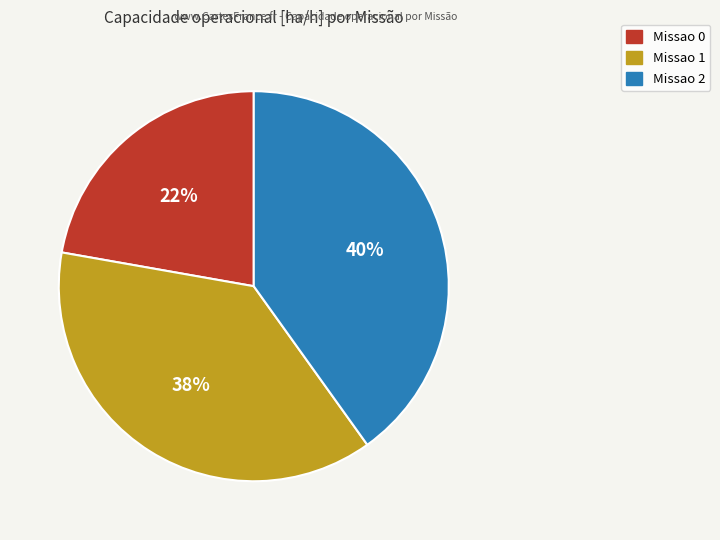

Count the number of slices in the pie.

3